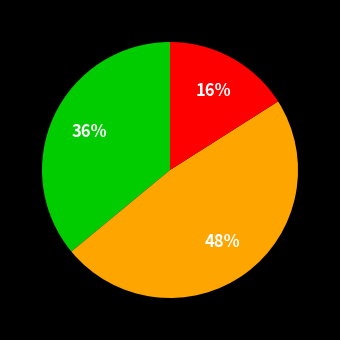

Is there any slice that represents more than half of the pie?

No